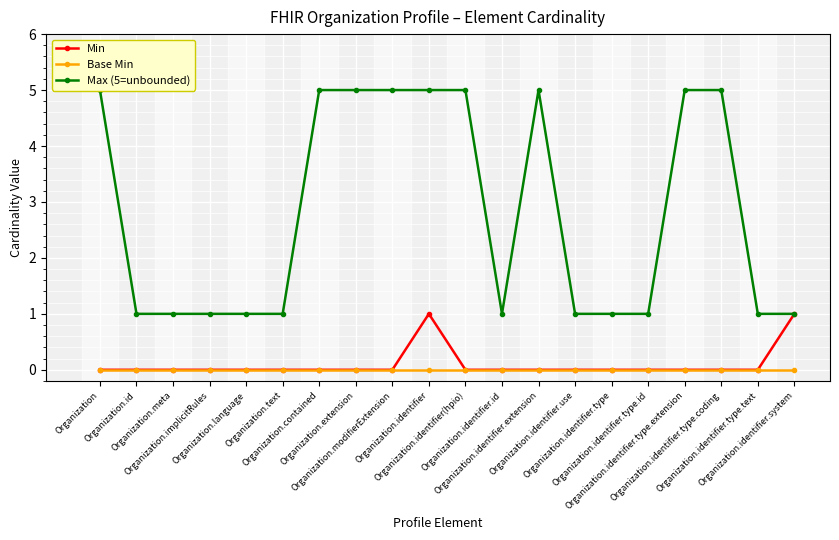

What is the spread (max minus min) of values at Organization.identifier.type?

1